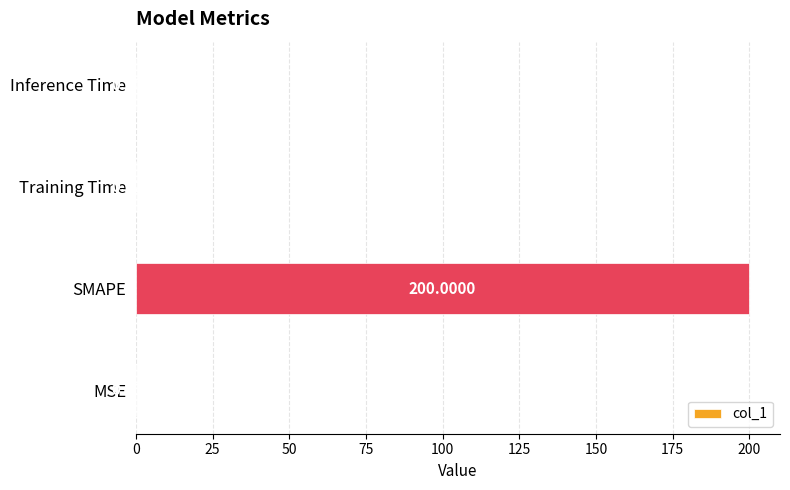

Between SMAPE and Inference Time, which is larger?

SMAPE